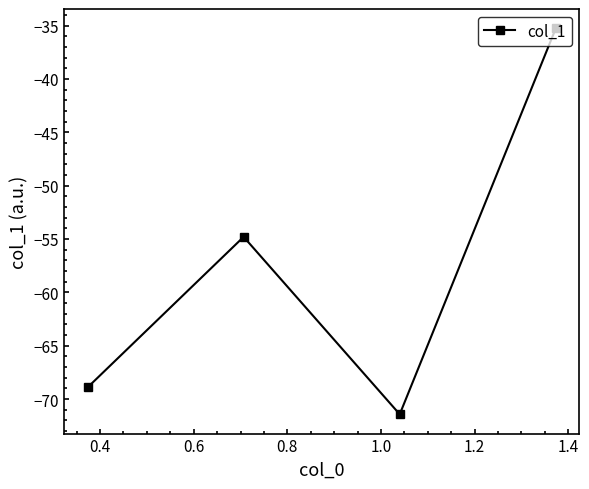

Does the chart display data point markers on the line(s)?

Yes